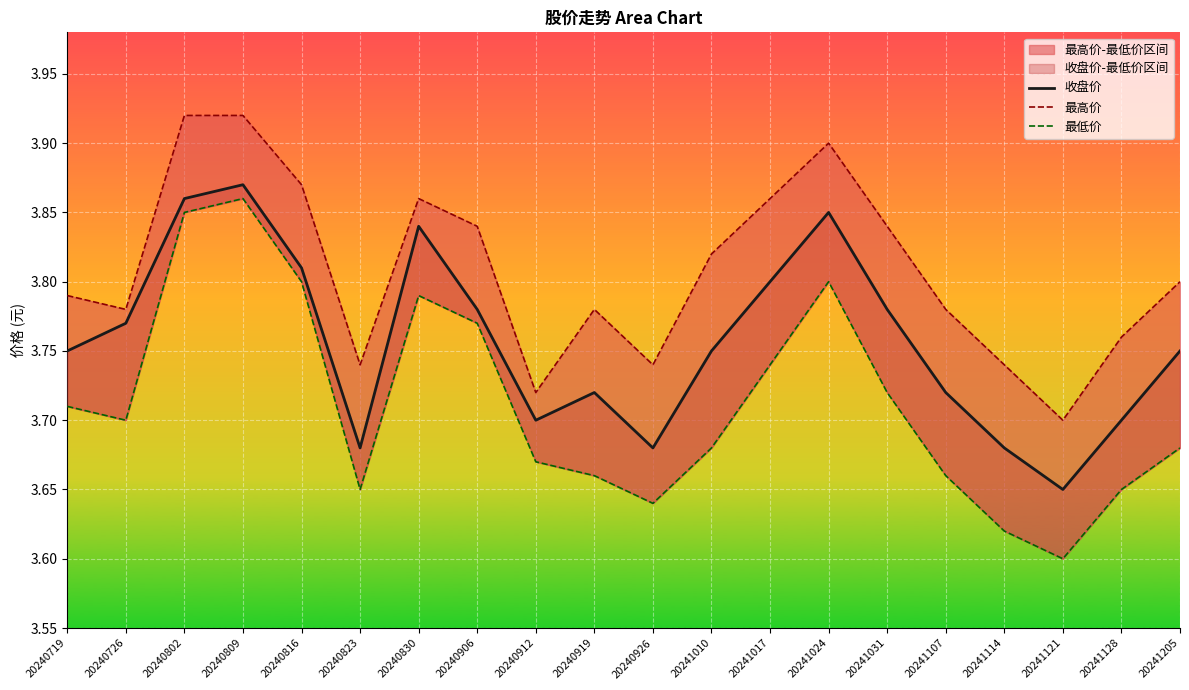

At which label is 收盘价 closest to 3?

20241121